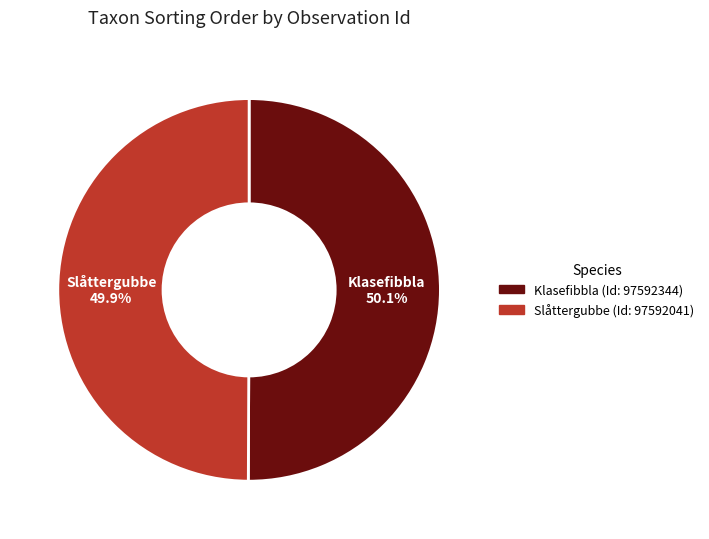

Is there any slice that represents more than half of the pie?

Yes